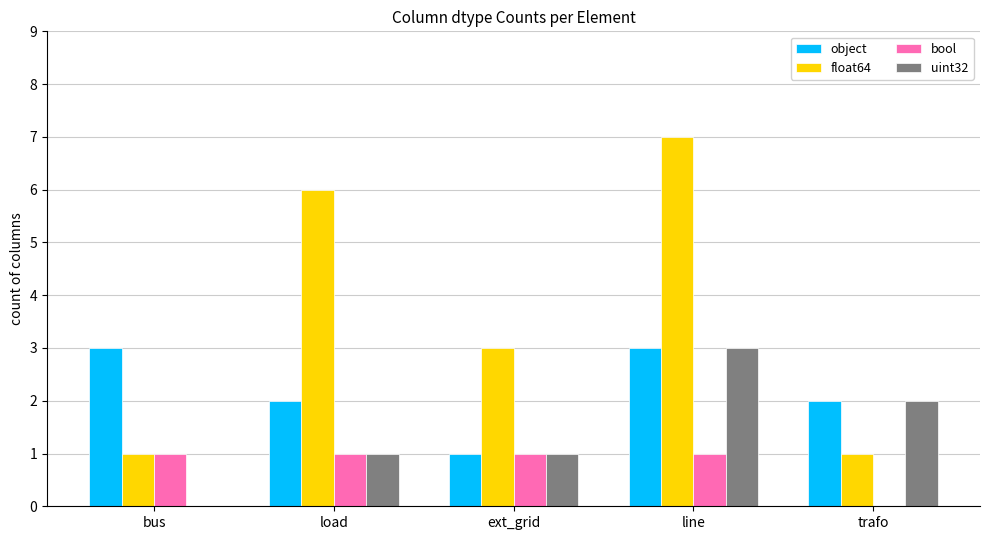

How many categories are shown in the chart?

5